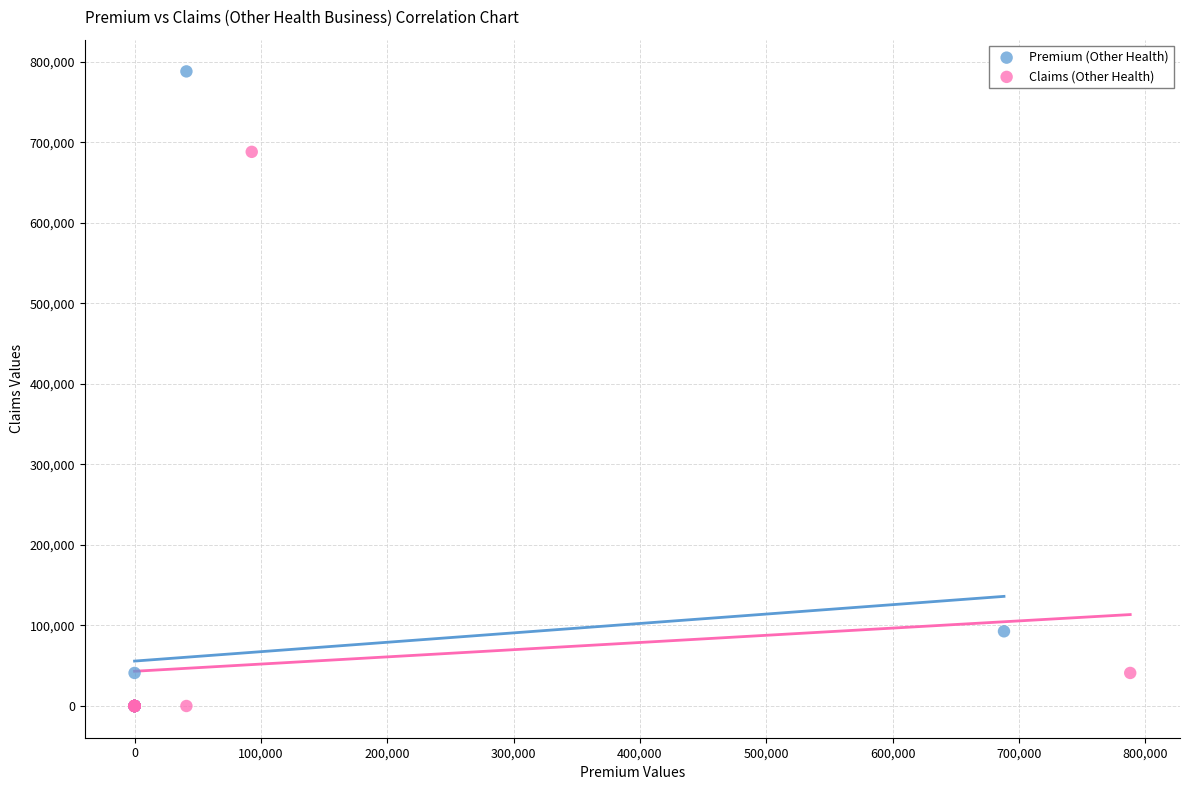

Which series contains the highest Y value?

Premium (Other Health)